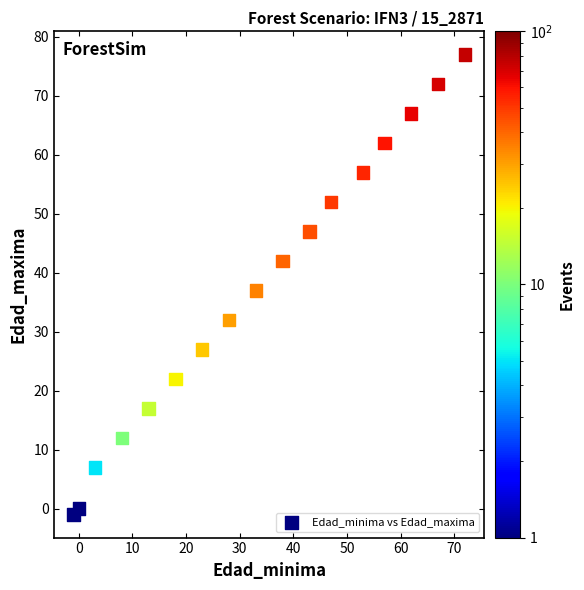

What is the range of X values (max minus min)?

73